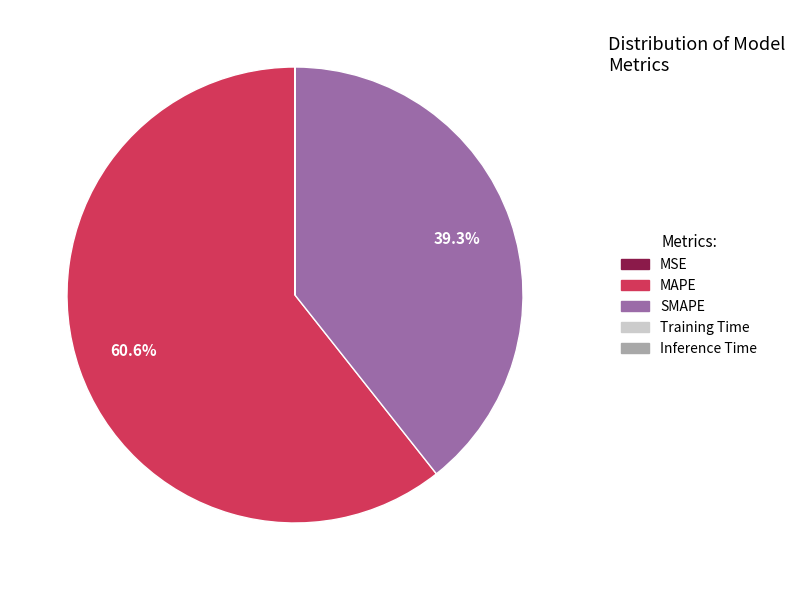

Which slice is the largest?

MAPE